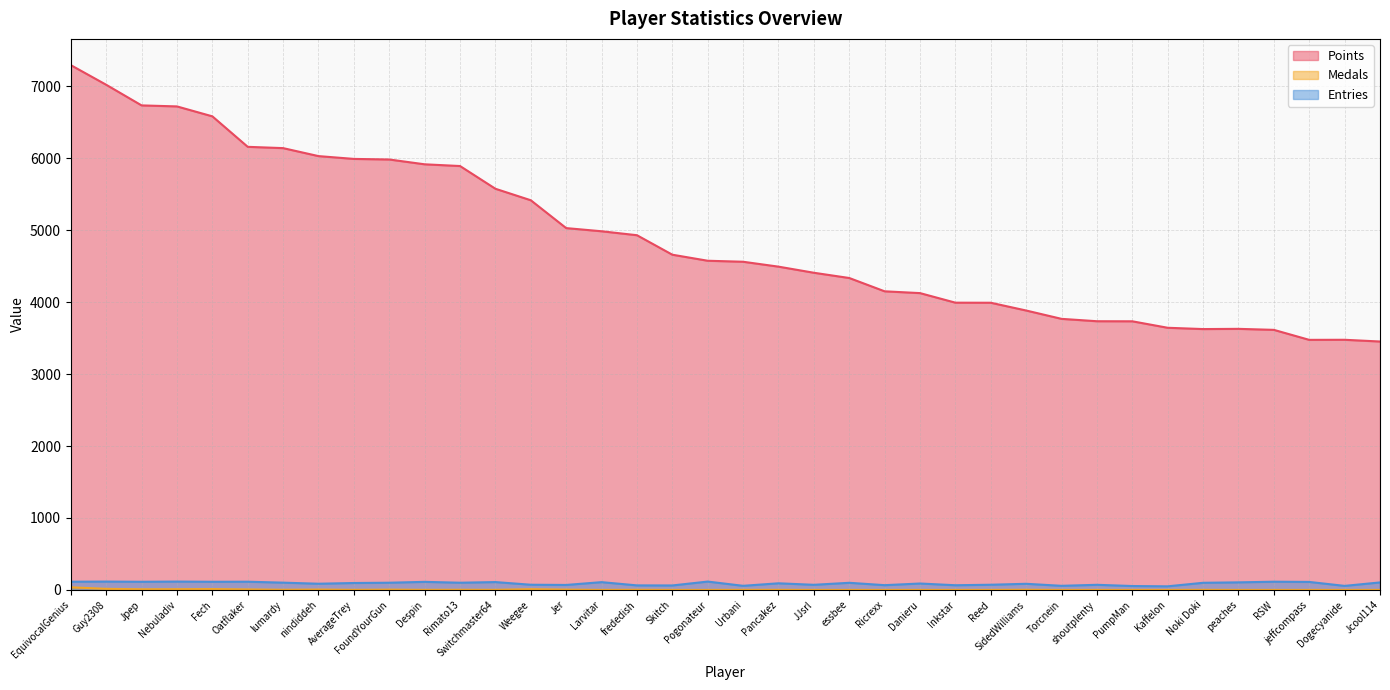

What is the maximum value shown in the chart?

7297